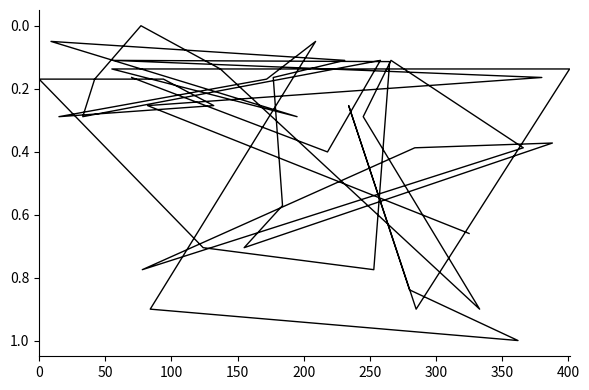

How many series are shown in this chart?

1